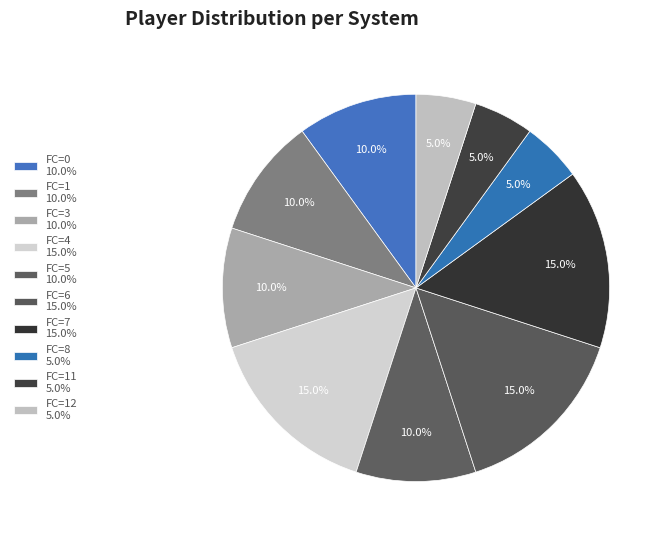

How many slices are in this pie chart?

10